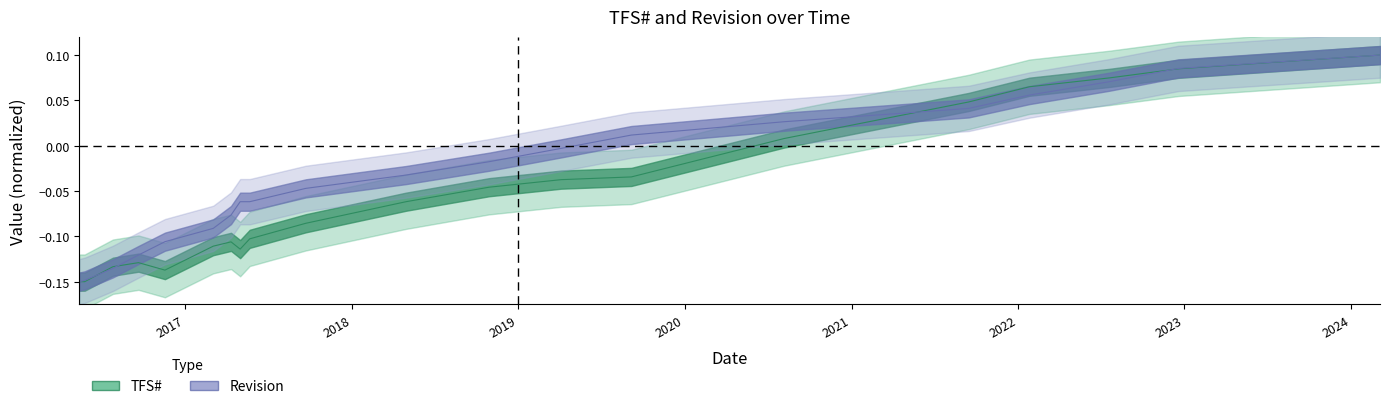

List the series in order of their overall mean, lowest first.

TFS#, Revision